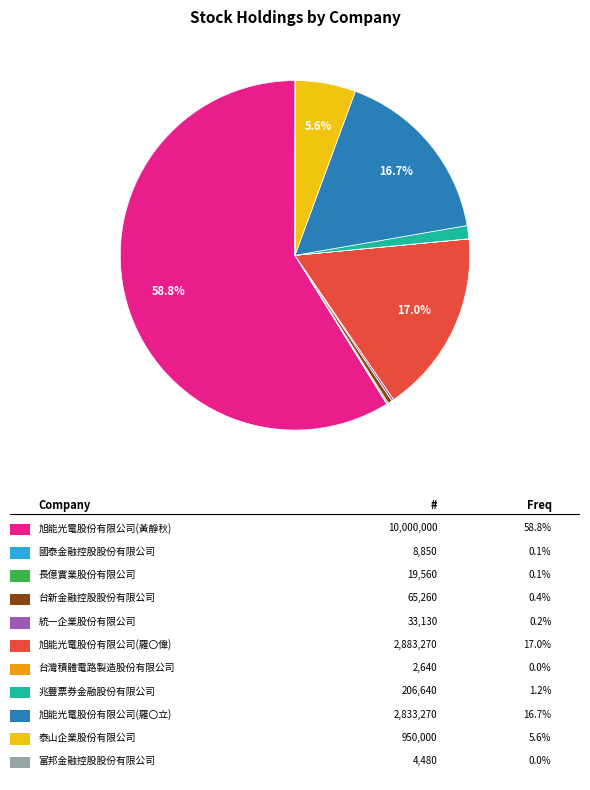

Is there a majority slice in this chart?

Yes